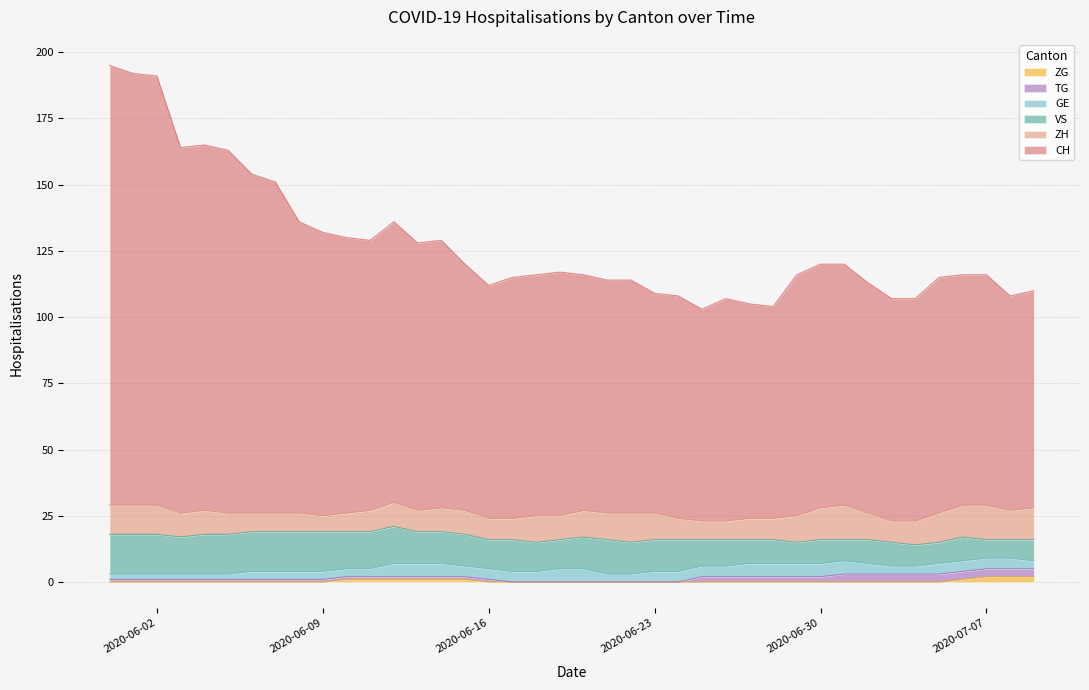

At which category is the sum across all series the highest?

2020-05-31